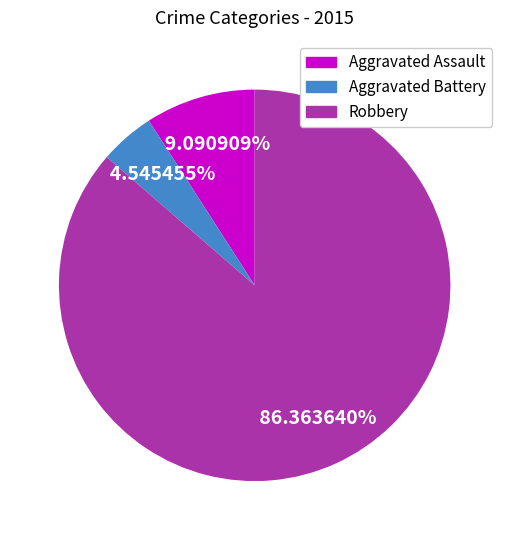

Do Aggravated Assault and Robbery together represent more than half of the pie?

Yes